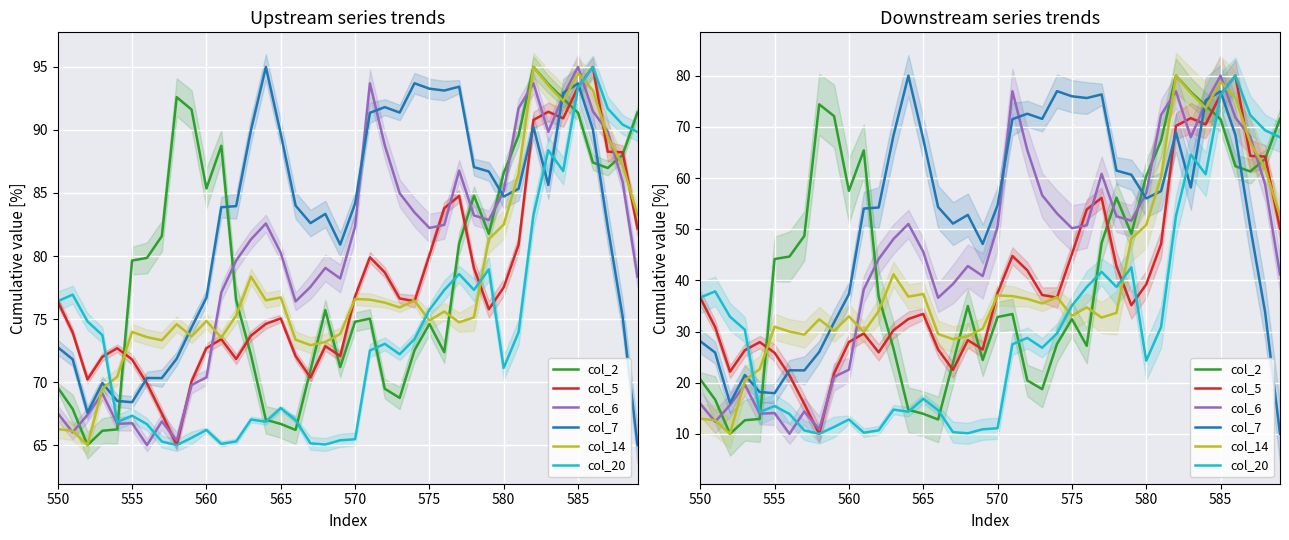

Reading left to right, extract all data points from this chart.

col_2: 20.7	16.7	10.0	12.7	12.9	44.2	44.6	48.7	74.4	72.1	57.5	65.4	36.8	26.7	14.7	13.9	12.8	23.9	35.0	24.4	32.8	33.4	20.4	18.7	27.6	32.4	27.2	47.3	56.2	49.1	60.4	67.3	80.0	76.8	74.1	71.5	62.3	61.3	63.7	71.6
col_5: 36.6	30.9	22.2	26.3	27.9	25.8	21.4	15.9	10.0	21.8	28.0	29.6	25.9	30.3	32.4	33.5	26.5	22.5	28.3	26.5	37.5	44.8	42.0	37.1	36.6	45.1	53.8	56.1	42.8	35.1	39.2	47.1	70.2	71.7	70.5	76.3	80.0	64.3	64.2	50.1
col_6: 15.9	12.4	15.6	19.6	13.9	14.1	10.0	14.4	10.9	21.1	22.5	38.2	44.2	48.1	51.0	45.6	36.6	39.3	42.8	40.9	50.4	77.0	65.5	56.6	53.1	50.2	50.8	60.8	52.5	51.7	57.0	72.3	77.0	68.0	74.6	80.0	71.8	68.1	58.7	41.2
col_7: 28.1	25.9	16.0	21.5	18.2	17.9	22.4	22.4	26.0	31.8	37.3	54.0	54.2	68.3	80.0	67.6	54.3	51.1	52.8	47.1	54.7	71.5	72.6	71.6	77.0	76.0	75.6	76.3	61.5	60.6	56.0	57.4	68.9	58.1	75.2	76.9	68.4	50.4	33.8	10.0
col_14: 13.0	12.6	10.0	20.5	22.7	30.9	30.0	29.4	32.4	30.1	33.0	29.9	34.0	41.2	36.8	37.3	29.5	28.5	29.1	30.6	37.1	36.9	36.4	35.5	36.7	33.1	34.7	32.7	33.6	48.1	50.8	60.2	80.0	76.6	73.7	78.8	75.7	66.9	61.8	52.6
col_20: 36.6	37.9	32.9	30.3	14.3	15.4	13.9	10.7	10.0	11.3	12.8	10.2	10.7	14.7	14.3	16.9	14.6	10.3	10.1	10.9	11.1	27.5	28.7	26.8	29.6	35.0	38.7	41.7	38.7	42.5	24.3	30.9	52.6	64.6	60.7	76.2	80.0	72.3	69.3	68.0